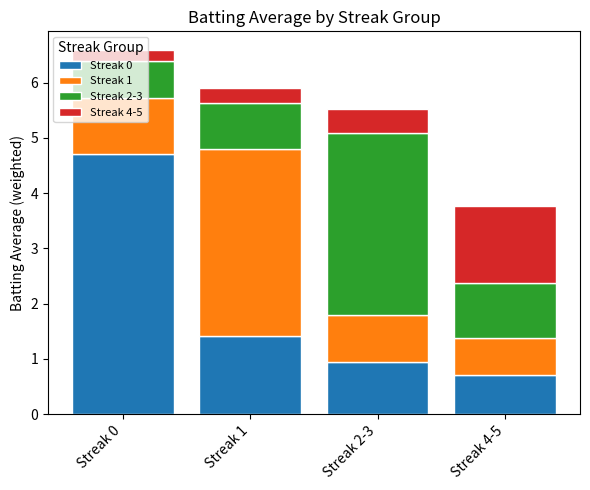

Rank the series at Streak 0 from lowest to highest value.

Streak 4-5, Streak 2-3, Streak 1, Streak 0